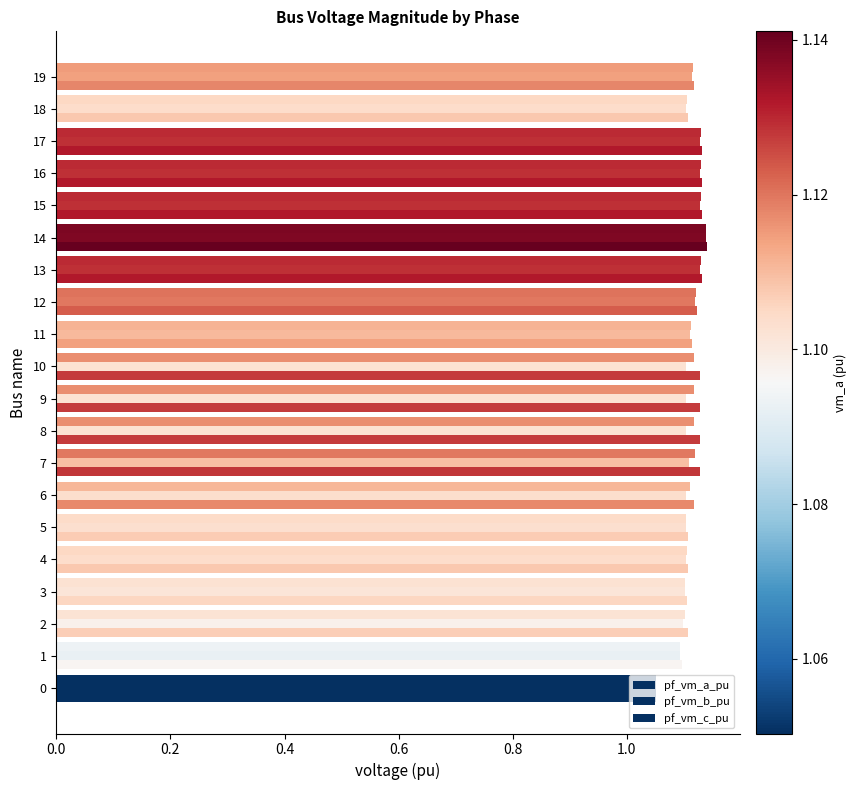

How many categories are shown in the chart?

20